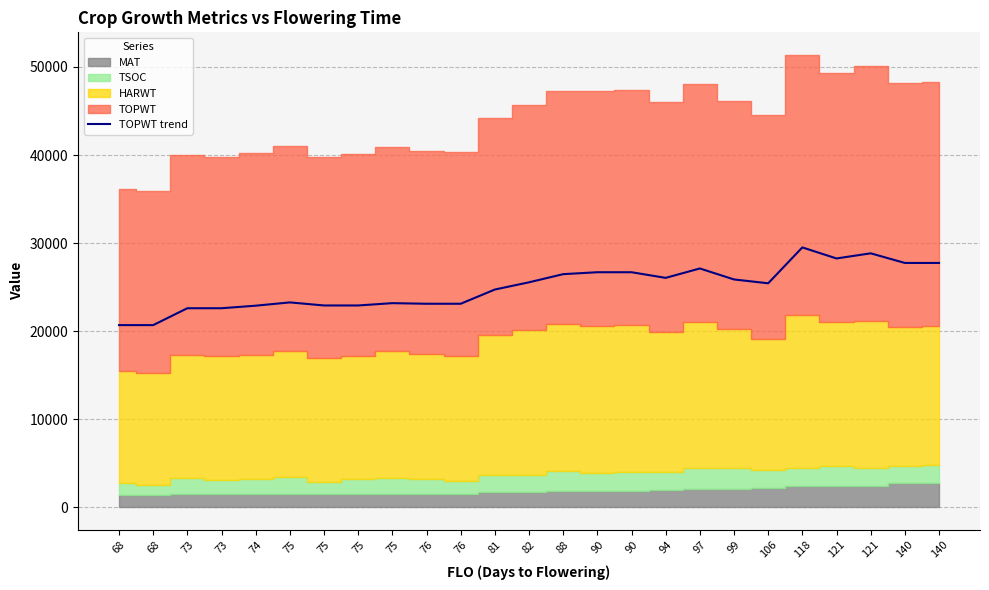

The chart shows a value of 35023 at 90. True or false?

False